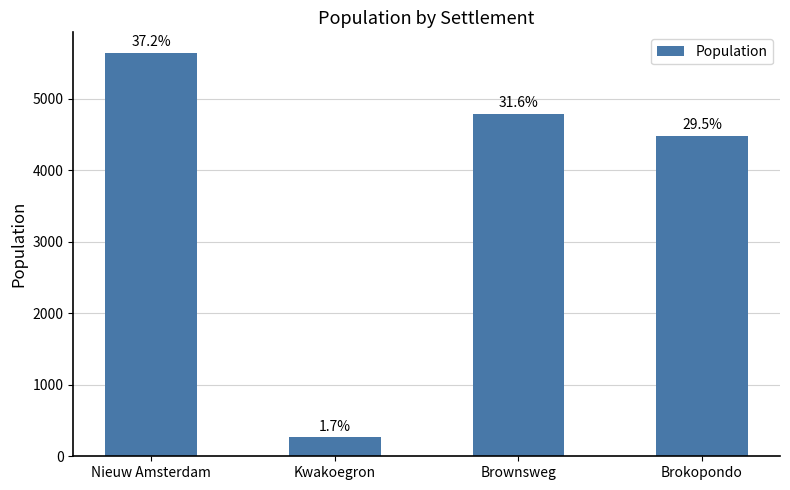

Are the bars horizontal?

No